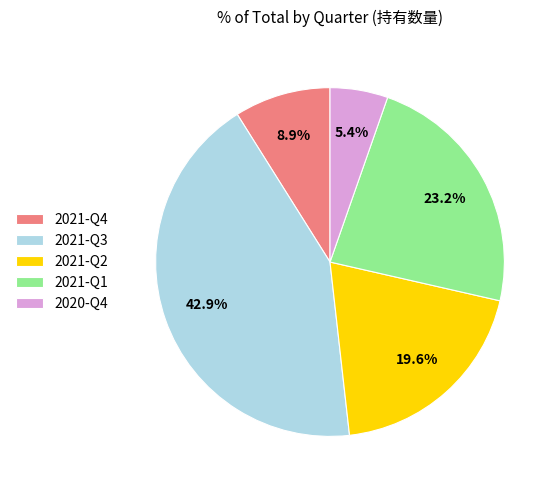

Which slice is the largest?

2021-Q3